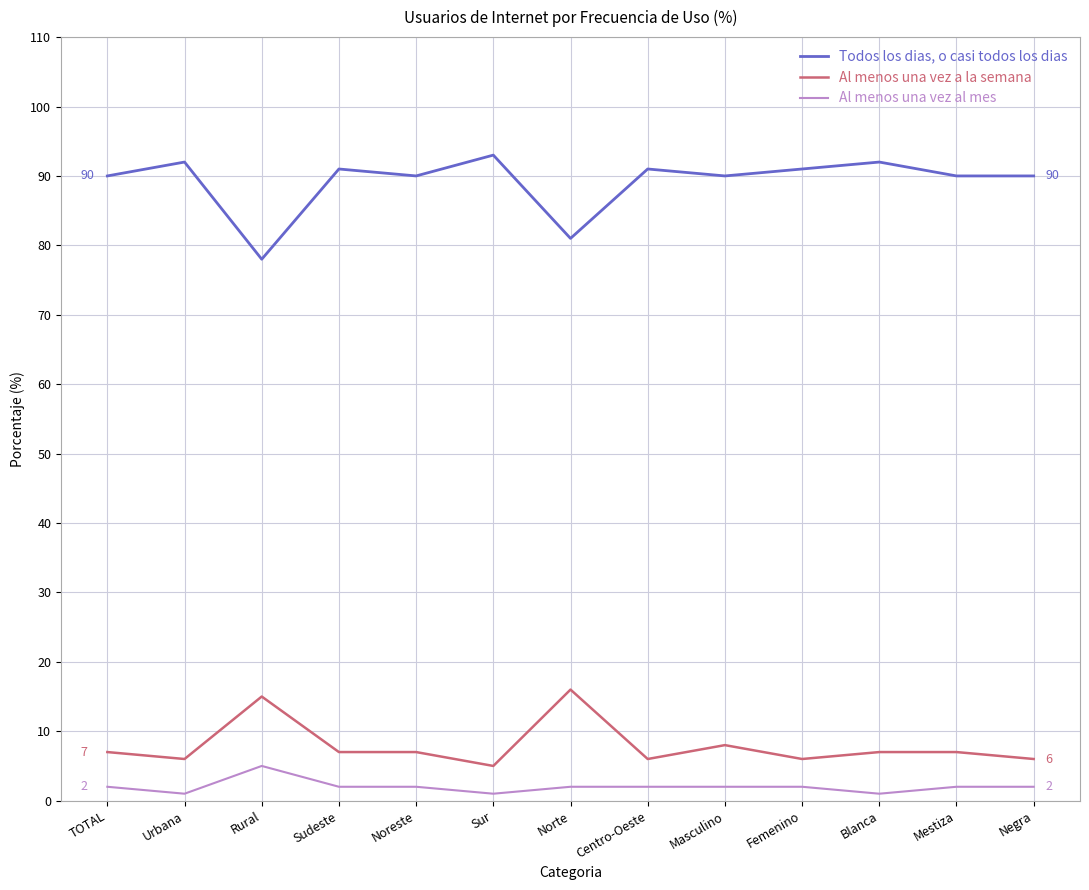

The value of Al menos una vez a la semana at Urbana is 6. True or false?

True